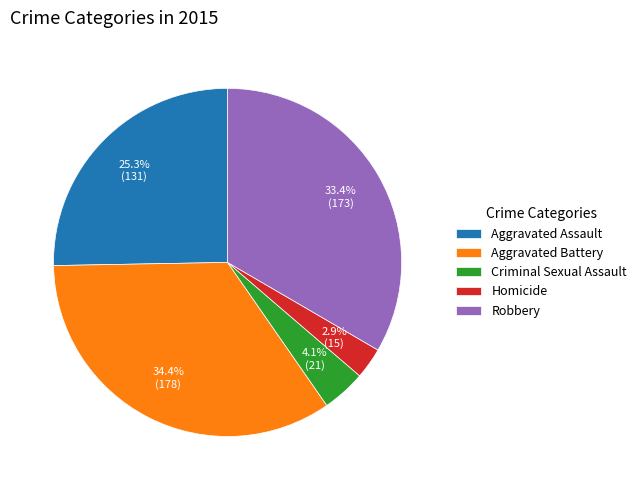

Does Aggravated Battery represent more than half of the total?

No